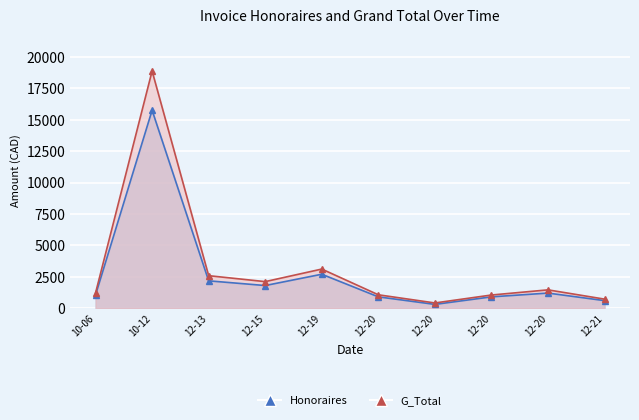

Is the value of G_Total at 12-21 greater than the value of Honoraires at 10-12?

No